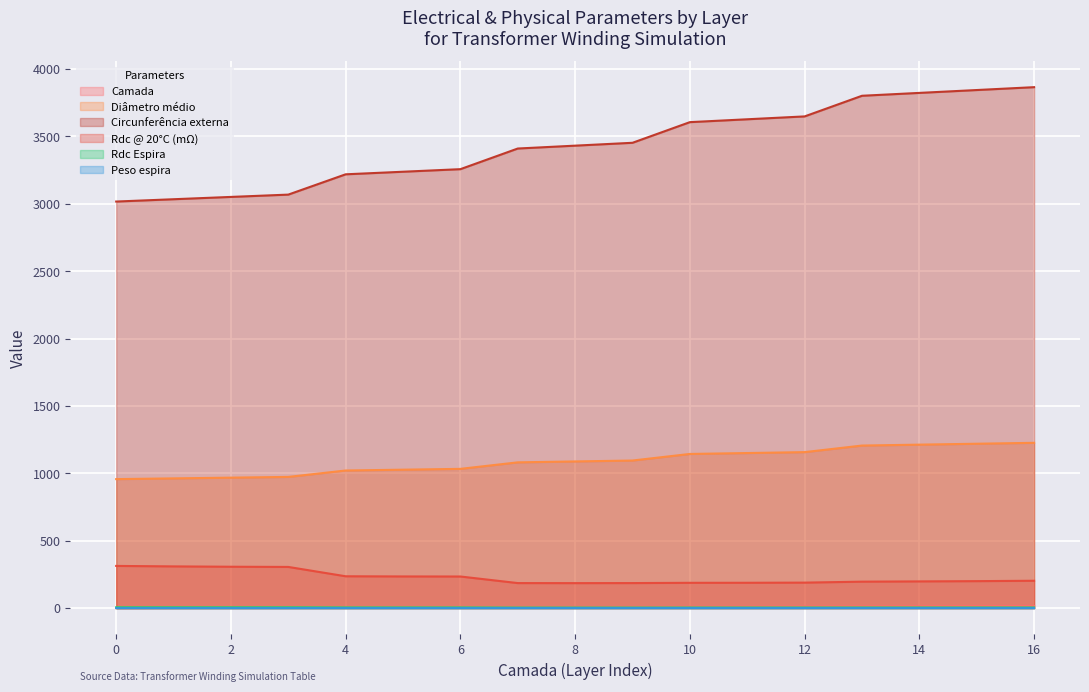

In Rdc Espira, how many points are lower than both neighbors (excluding endpoints)?

2